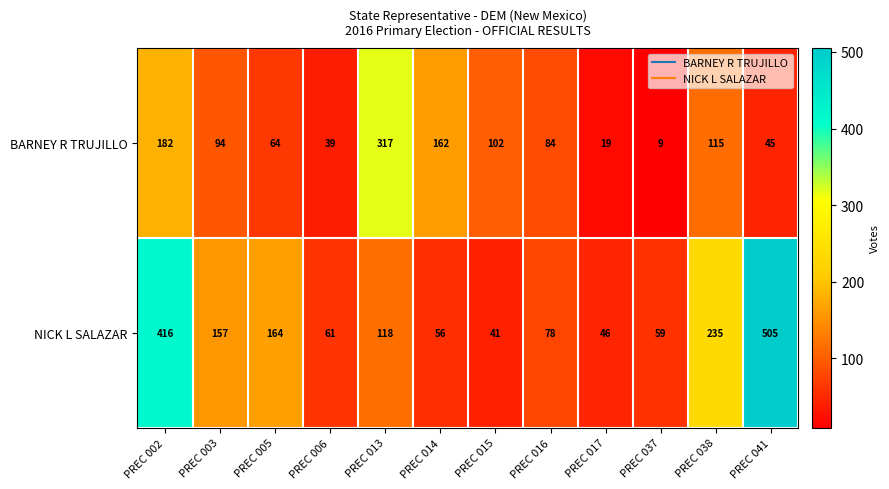

List the series in order of their overall mean, lowest first.

BARNEY R TRUJILLO, NICK L SALAZAR